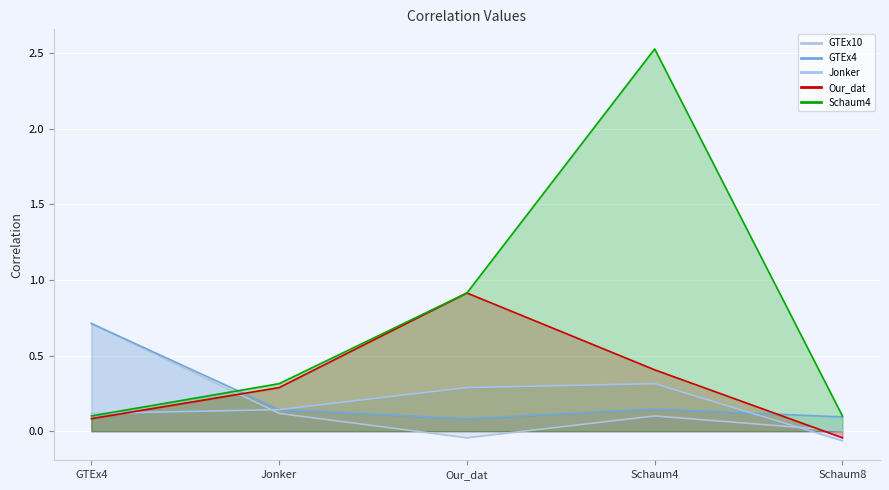

The Jonker series shows 0.5 at Our_dat. True or false?

False